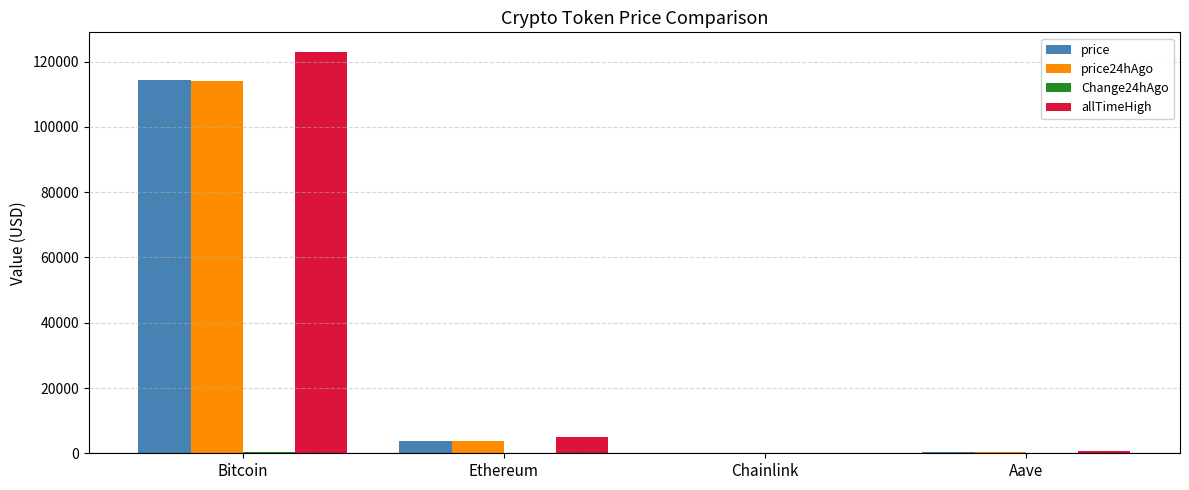

The value of allTimeHigh at Ethereum is 4878.3. True or false?

True